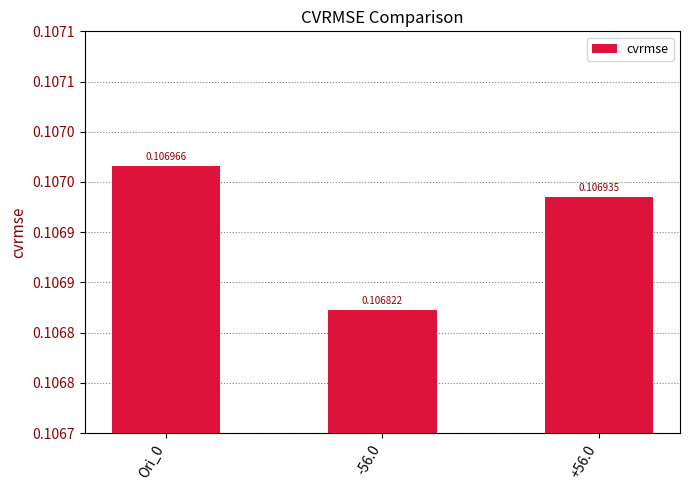

List the labels in order of value, smallest first.

-56.0, +56.0, Ori_0